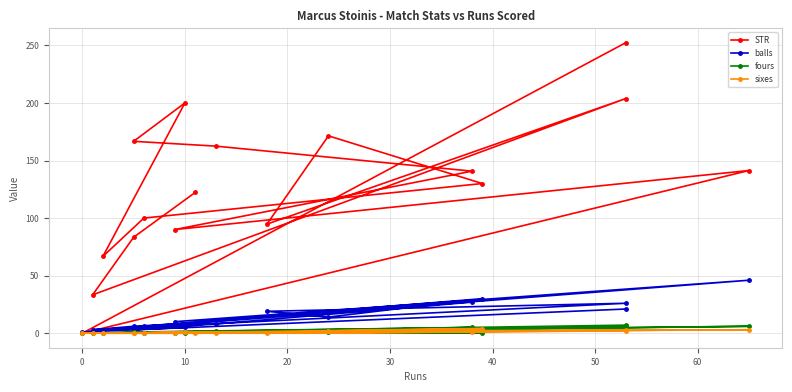

Count the number of categories in the chart.

17